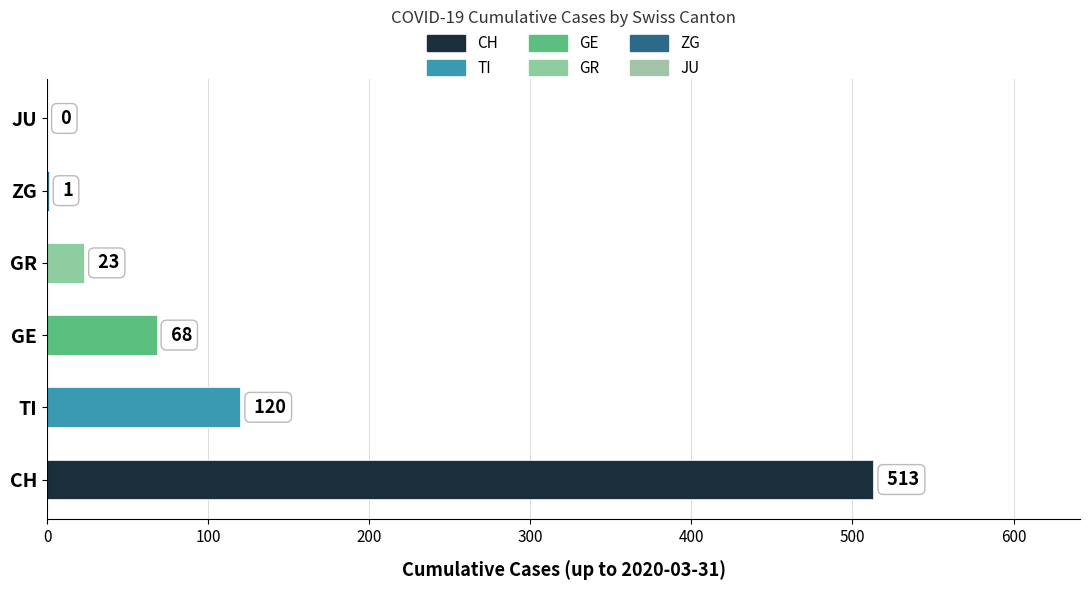

Reading bottom to top, extract all data points from this chart.

CH=513	TI=120	GE=68	GR=23	ZG=1	JU=0